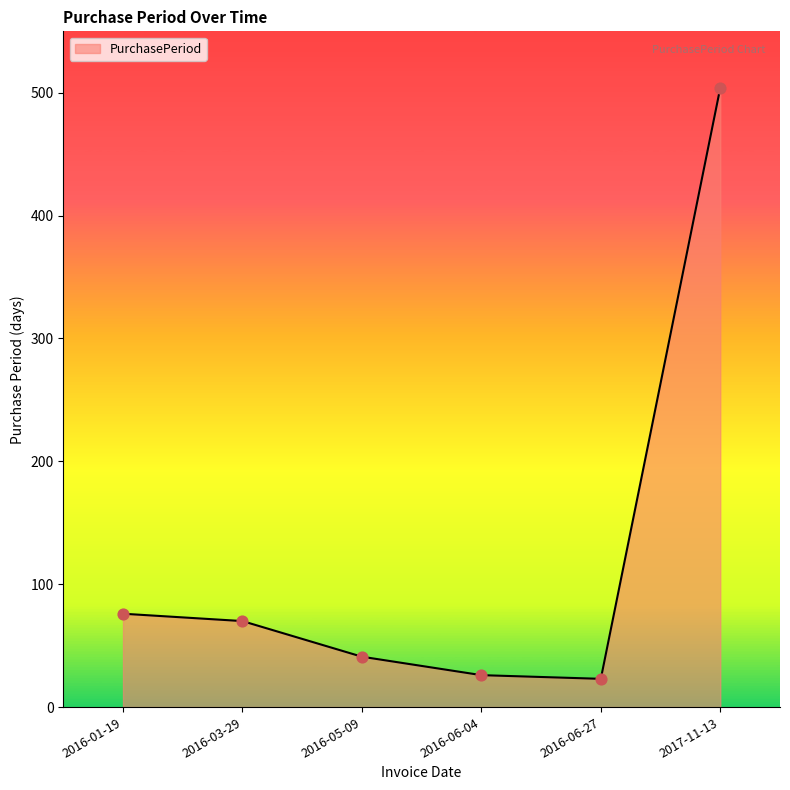

What is the change in value from 2016-01-19 to 2016-06-04?

-50